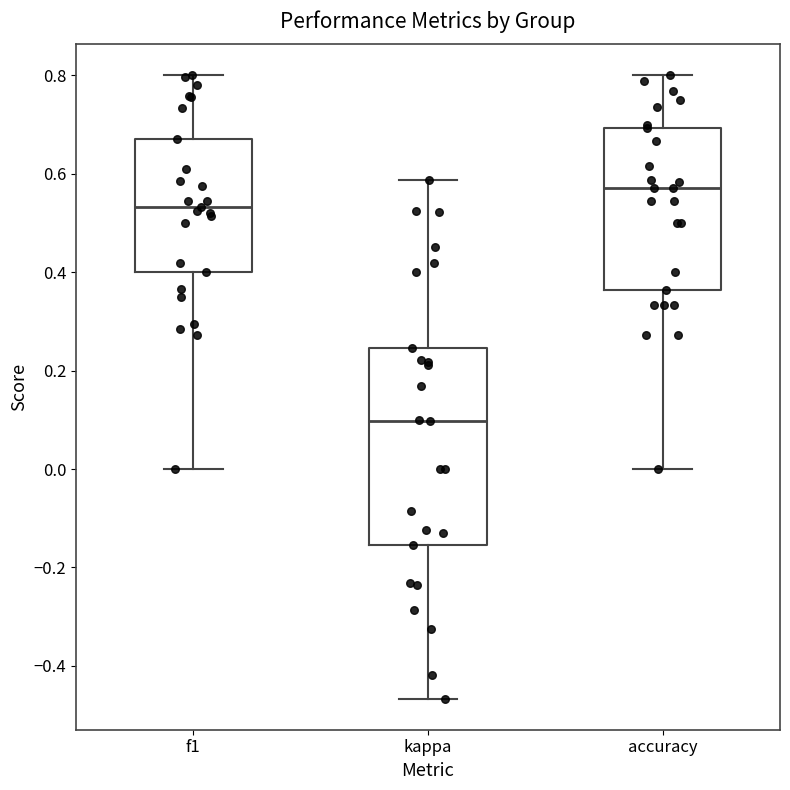

Reading left to right, transcribe this box plot: for each box, give where its median line is, the range the box spans, and where its two whiskers end, as read against the y-axis. The values are not printed on the chart, so give them approximately, as read against the axis.

f1: median 0.54, box 0.40 to 0.68, whiskers 0.00 to 0.80
kappa: median 0.10, box -0.16 to 0.24, whiskers -0.46 to 0.58
accuracy: median 0.58, box 0.36 to 0.70, whiskers 0.00 to 0.80